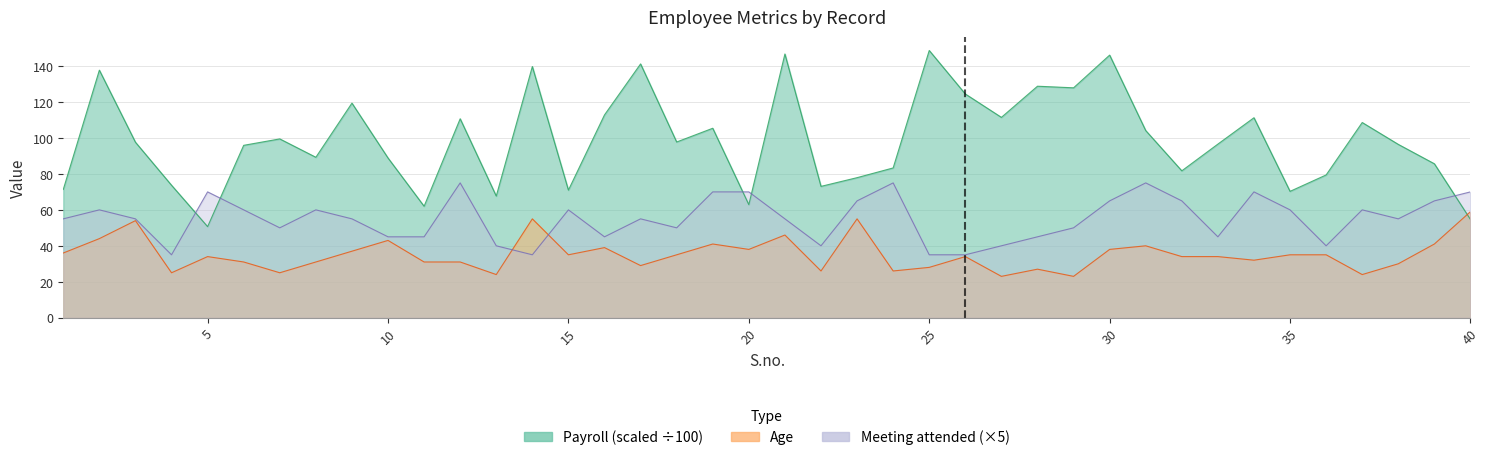

How many intersections are there between Age and Payroll?

1